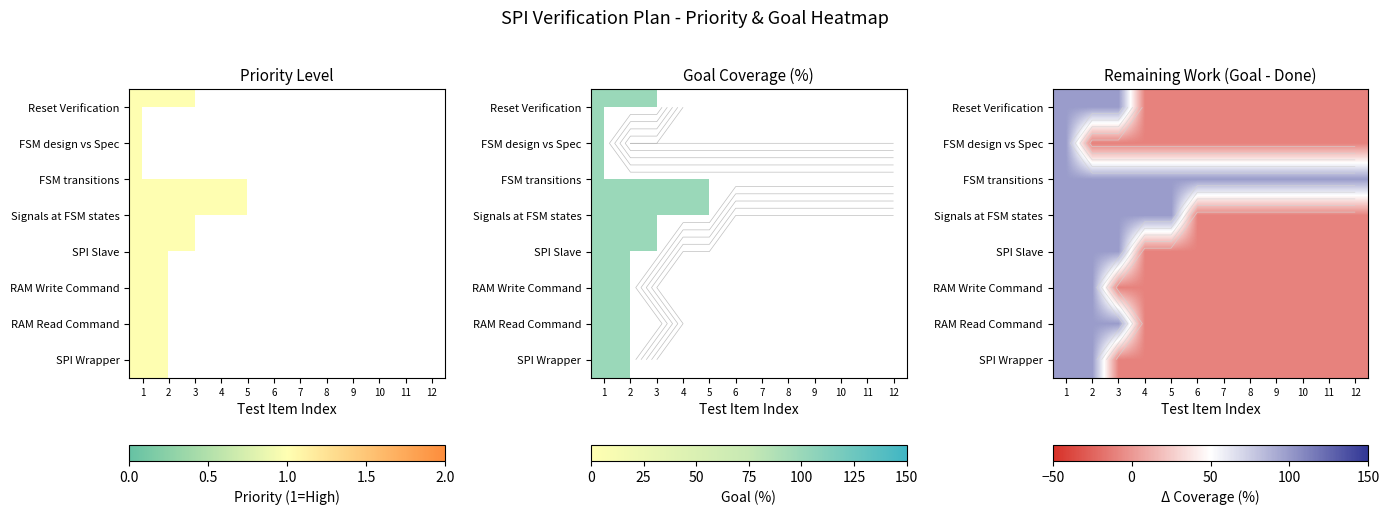

At how many categories does at least one series exceed 24?

12